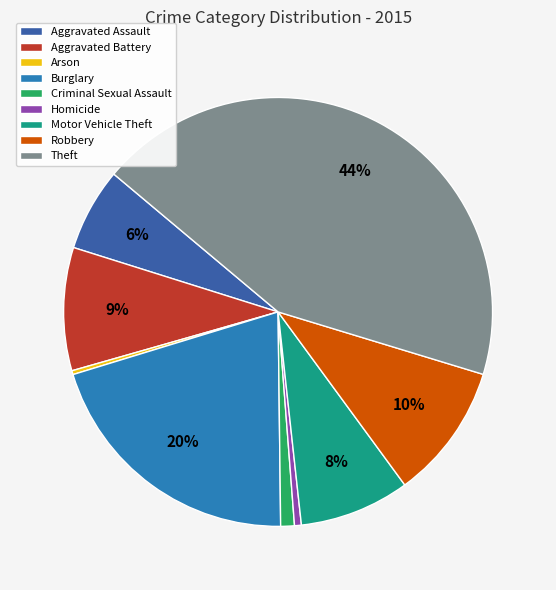

To the nearest percent, what is the difference between the Burglary and Robbery slice percentages?

10%